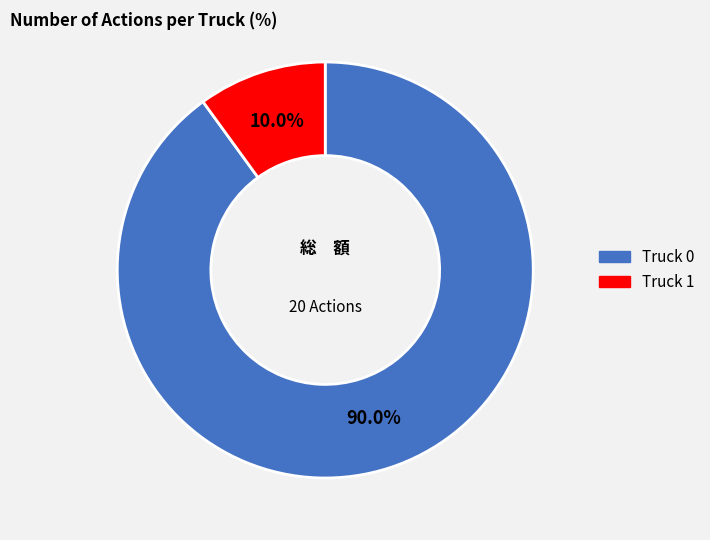

Count the number of slices in the pie.

2